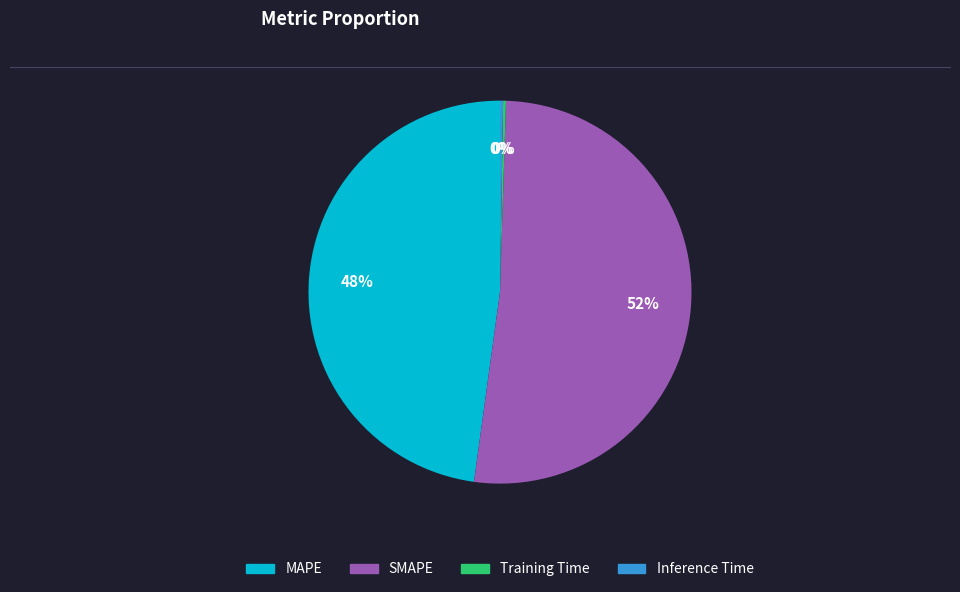

Is the sum of MAPE and SMAPE greater than half?

Yes